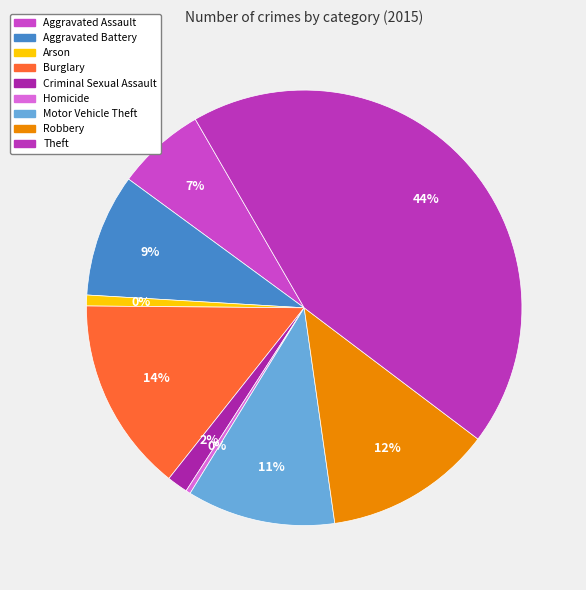

To the nearest percent, what percentage of the pie is Motor Vehicle Theft?

11%